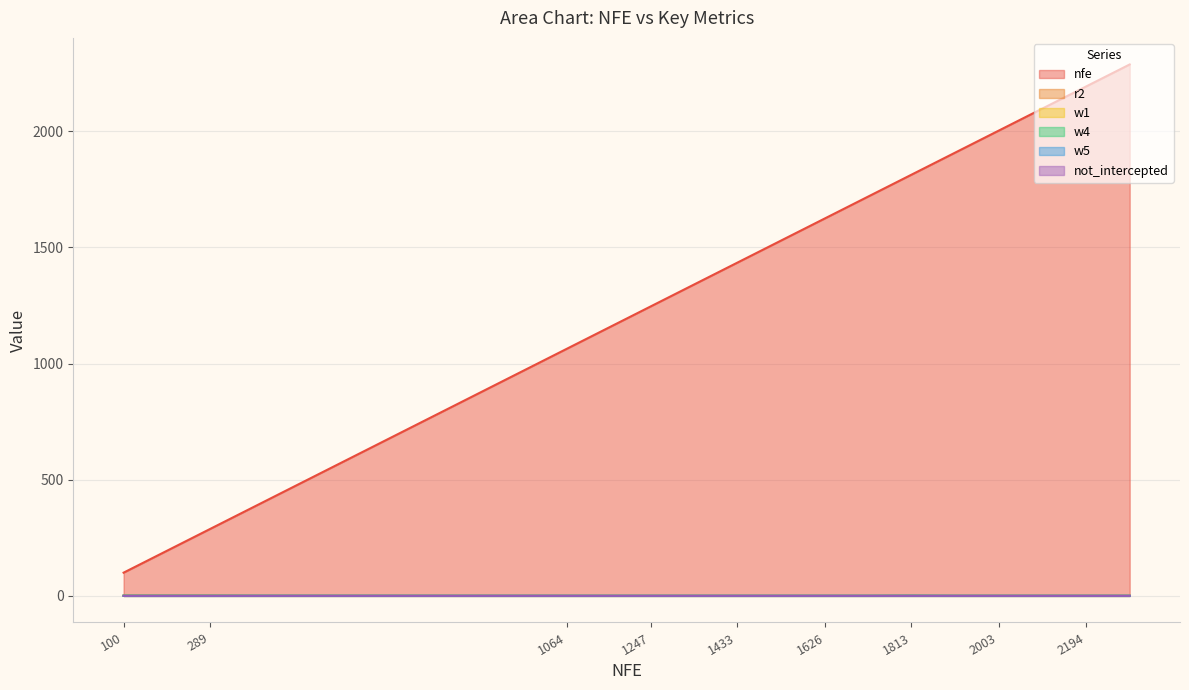

Where is the first local minimum for w5?

1813